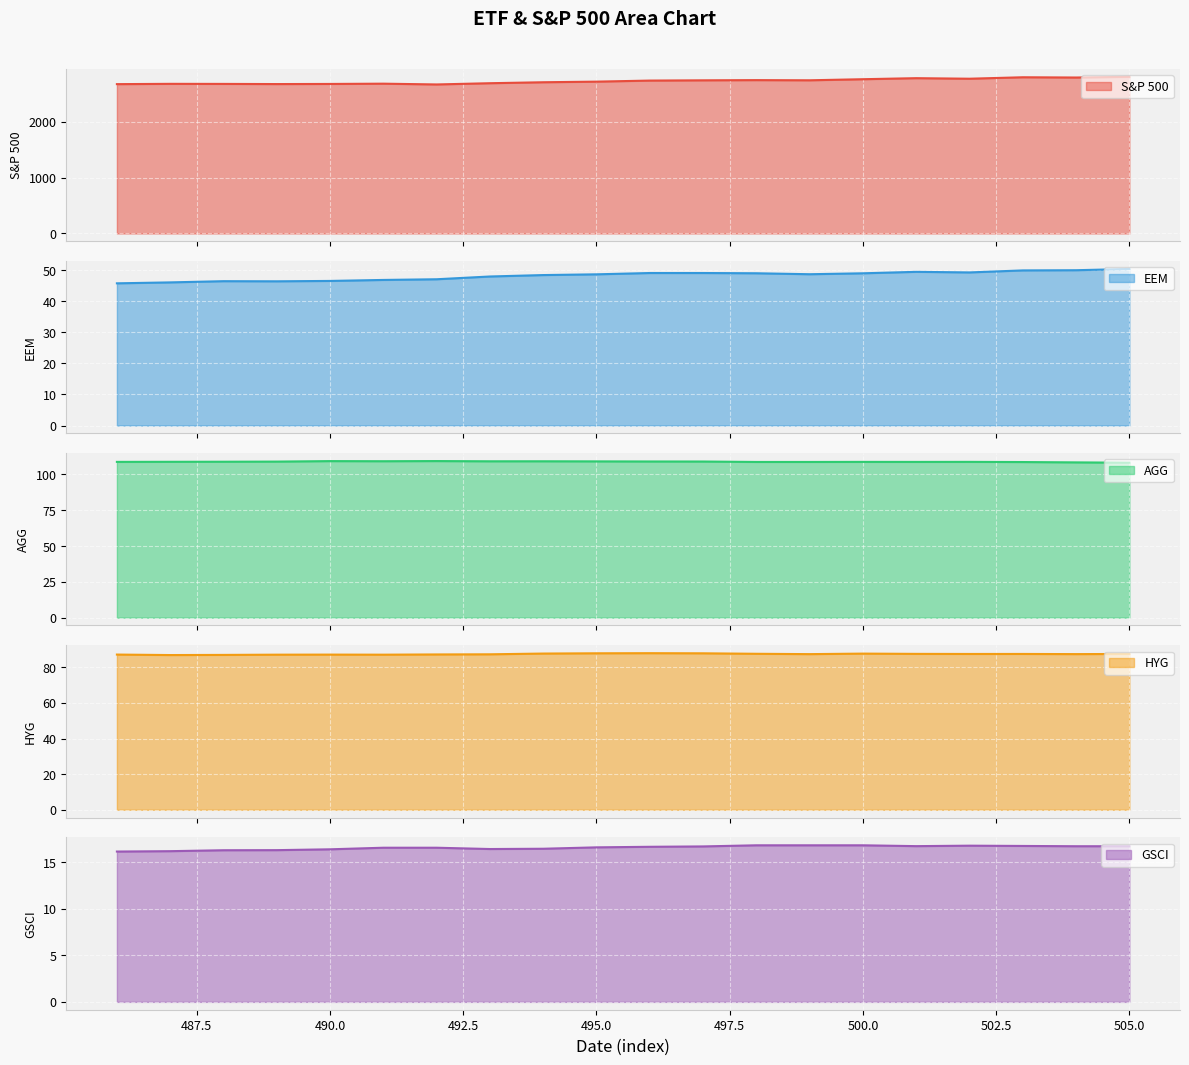

What are all the series names shown in the legend?

S&P 500, EEM, AGG, HYG, GSCI